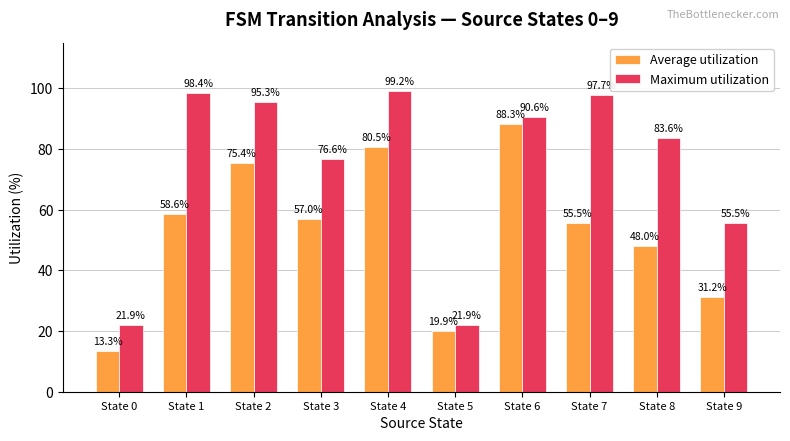

Does the chart contain stacked bars?

No